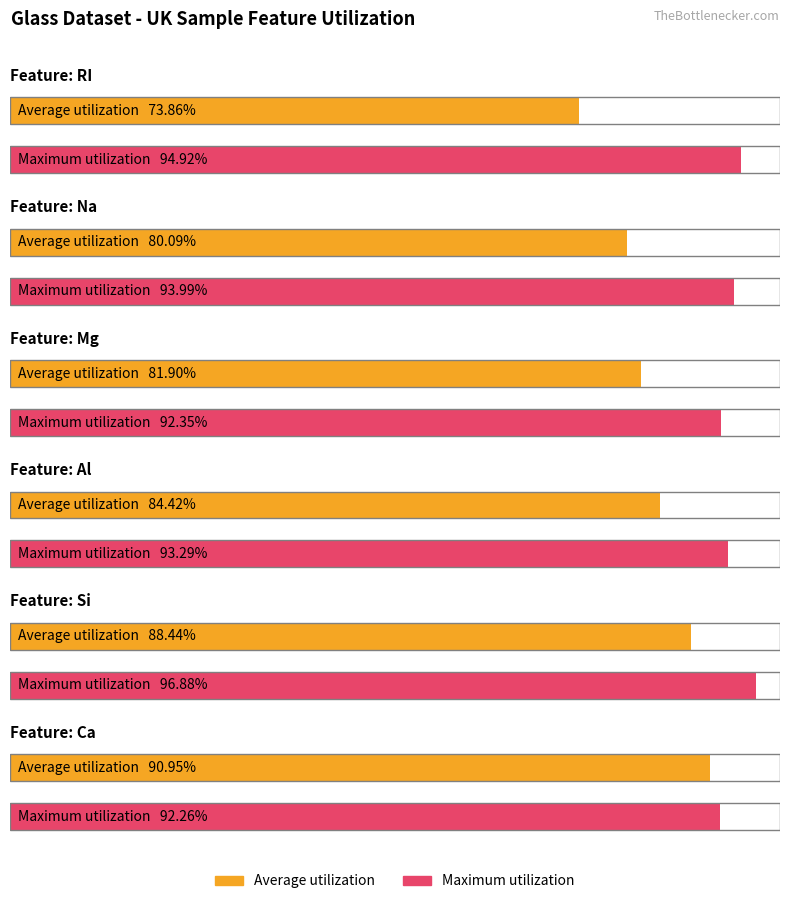

Which series has the largest total across all categories?

Maximum utilization